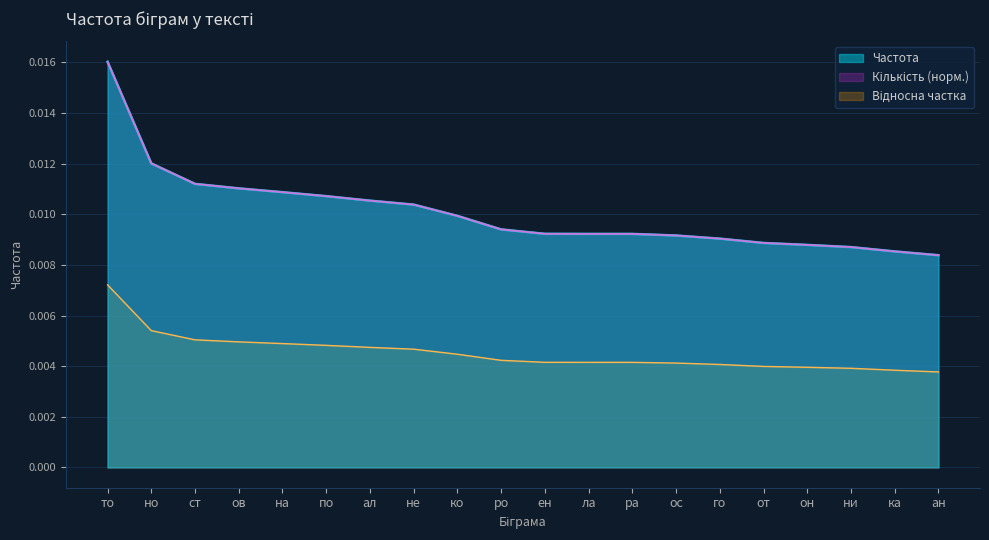

True or false: Кількість_norm and Частота intersect in this chart.

False